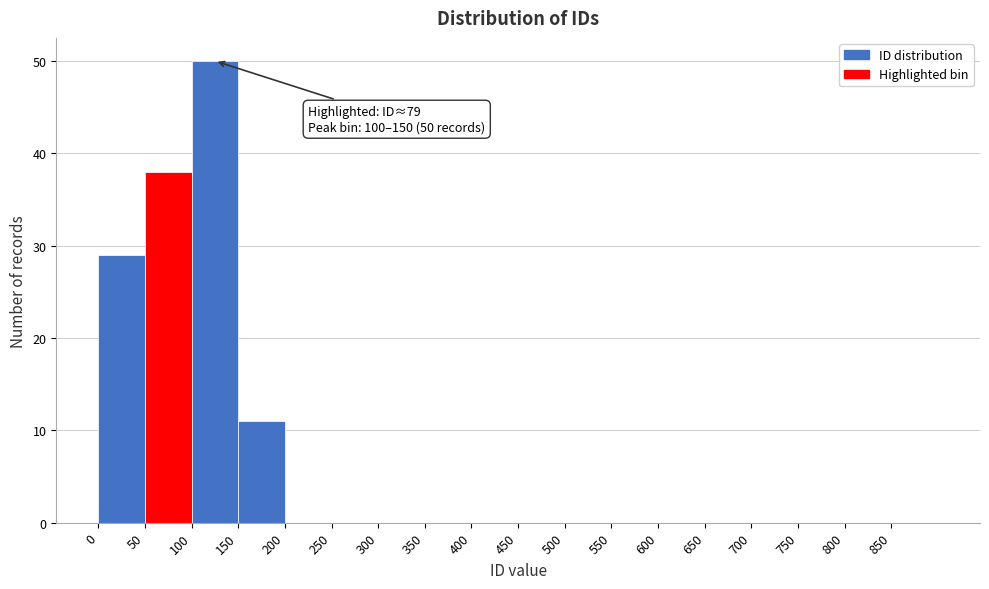

Over which range of the x-axis is the bar tallest?

100 to 150